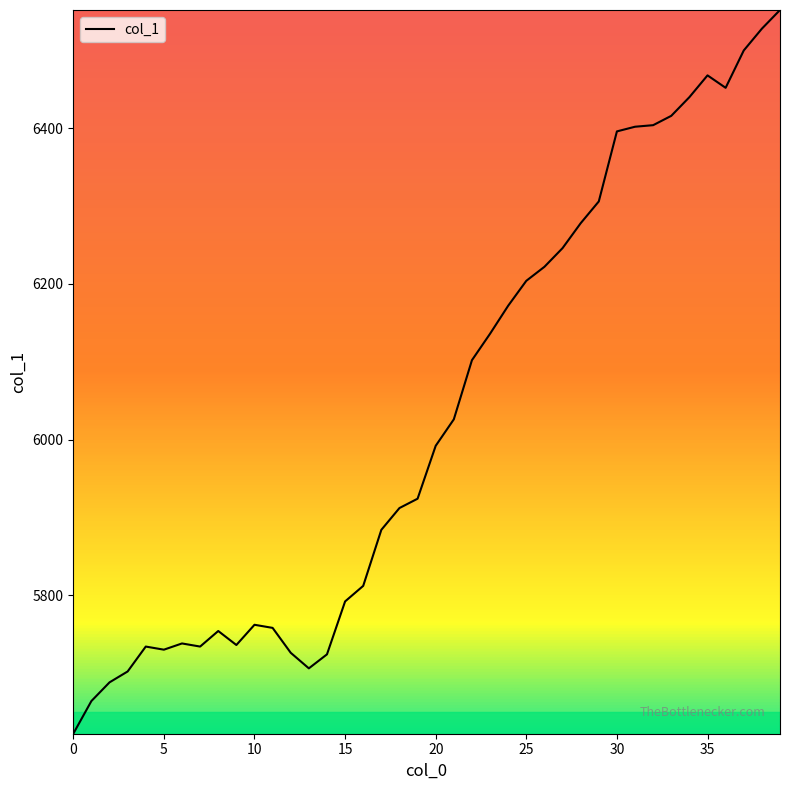

What is the maximum value shown in the chart?

6552